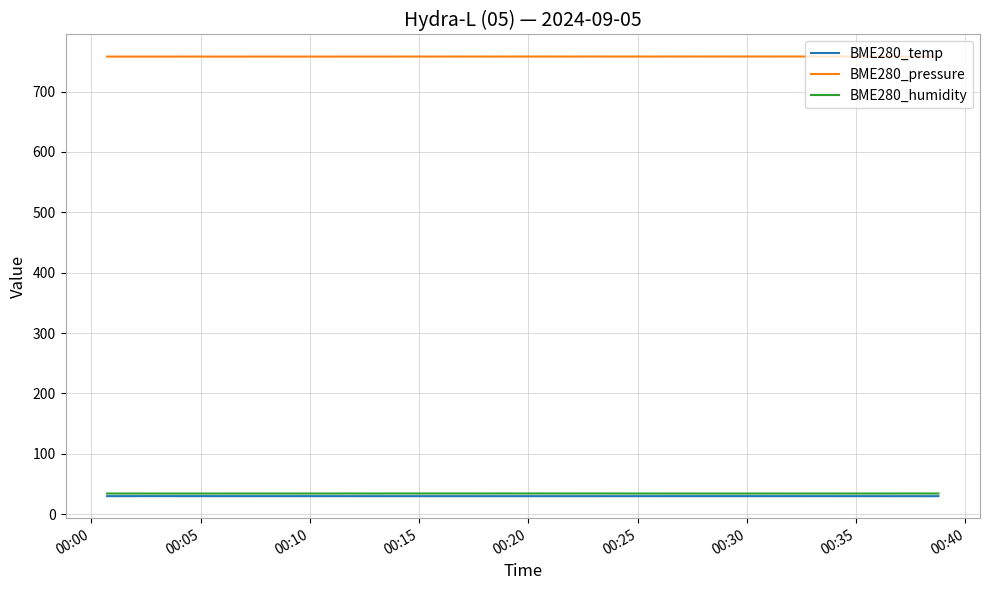

True or false: BME280_humidity and BME280_temp intersect in this chart.

False